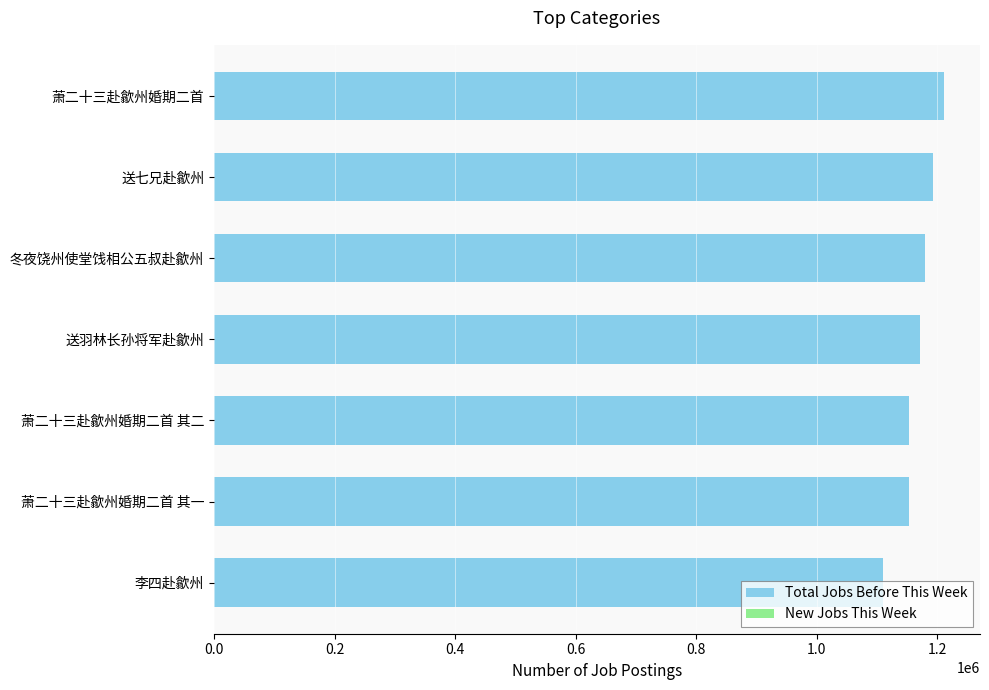

Is it true that the value at 送羽林长孙将军赴歙州 is 1540448?

False